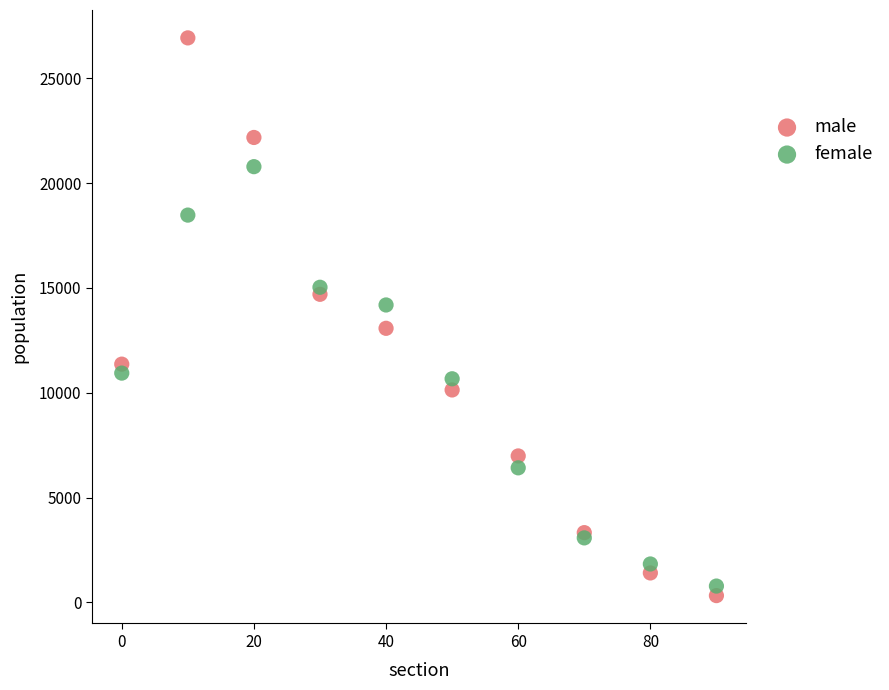

Which series has the widest spread of Y values?

male